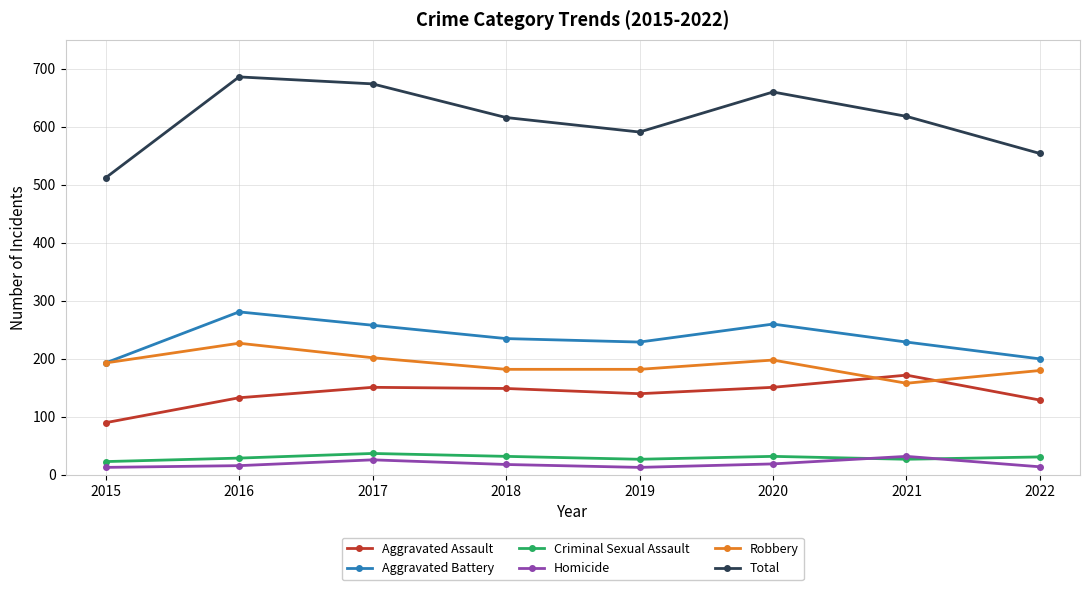

What is the difference between the maximum and minimum values in the Robbery series?

69